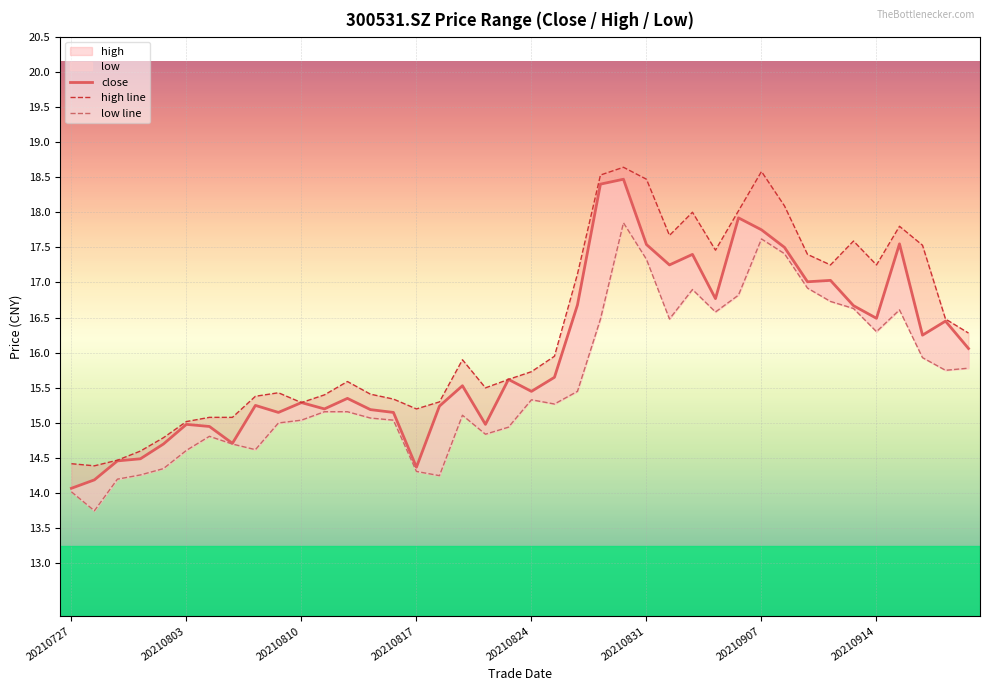

What is the value of the close point at the 30th from the left?

17.9